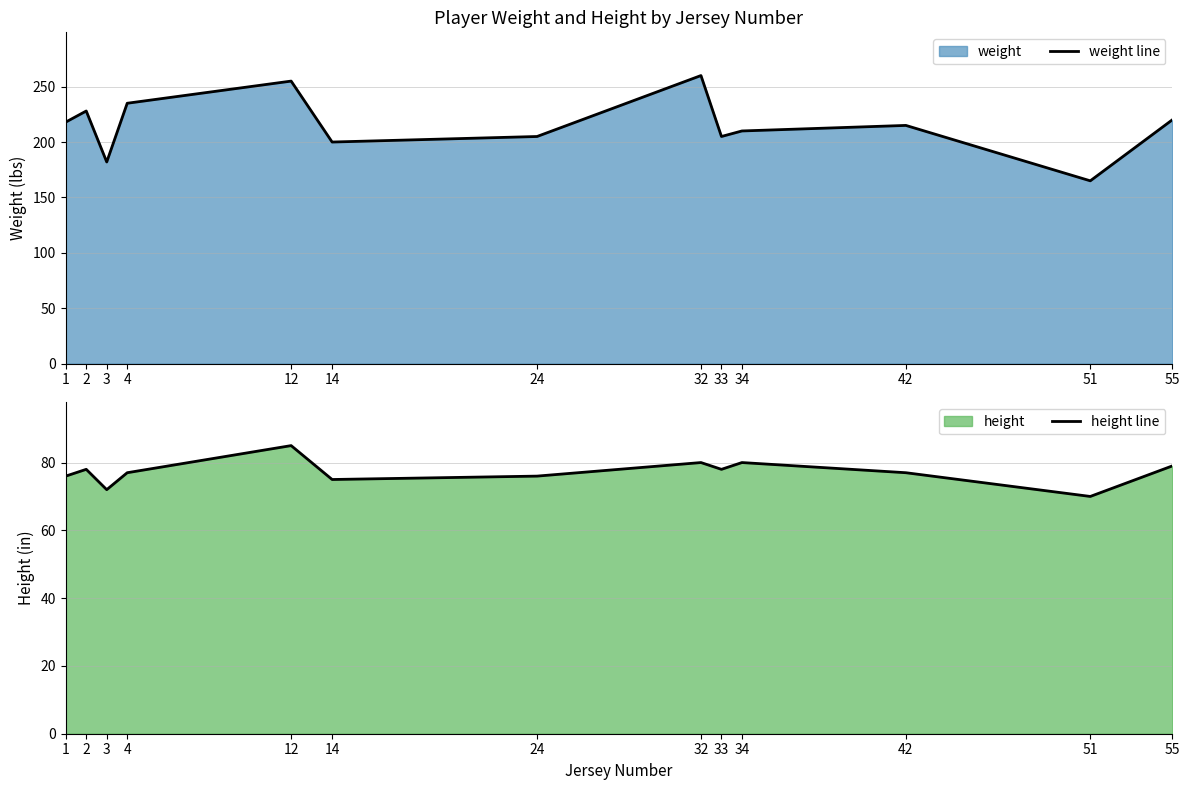

List the series in order of their peak value, highest first.

weight line, height line